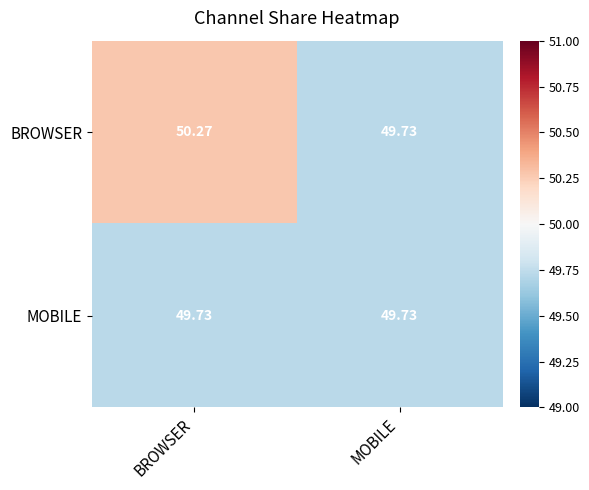

At BROWSER, list the series in order from largest to smallest.

BROWSER, MOBILE